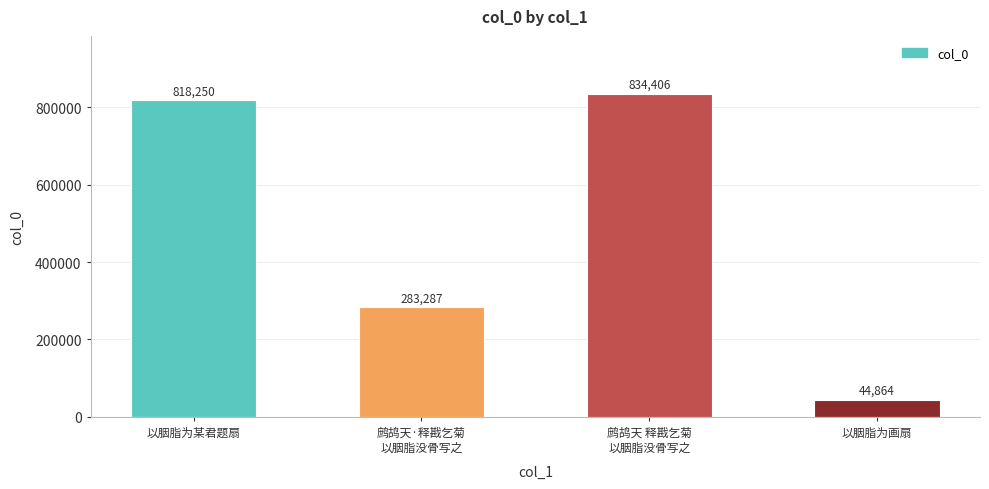

What is the value of the 4th bar from the left?

44864